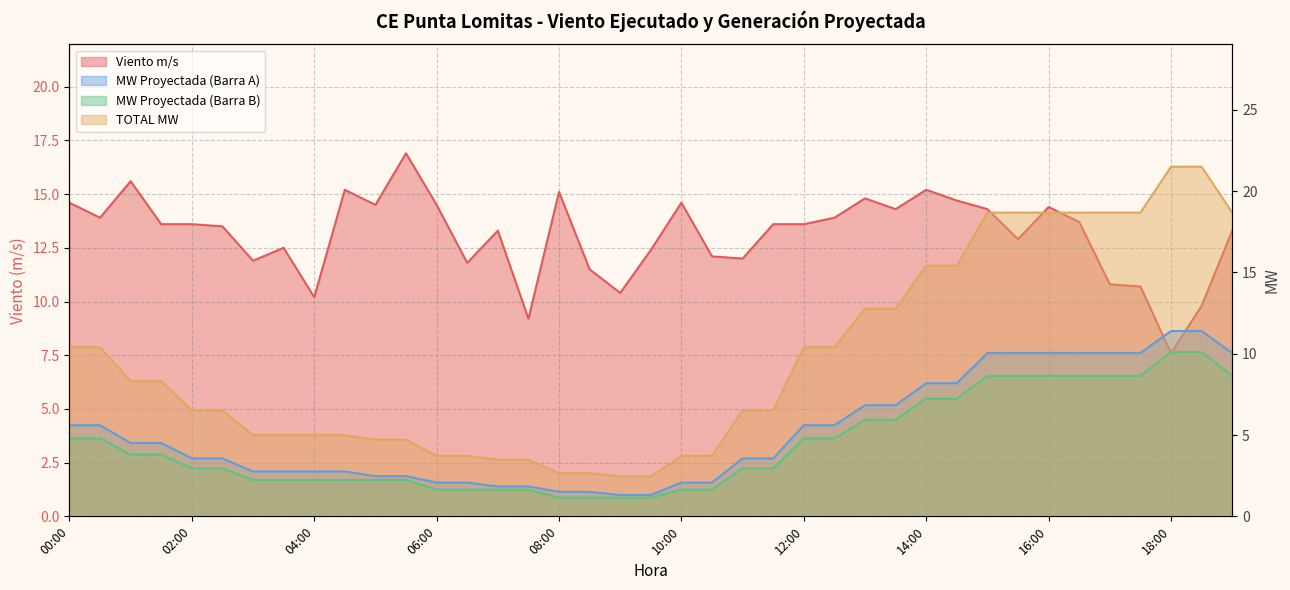

True or false: MW Proyectada (Barra B) has more than 1 points higher than both neighbors.

False